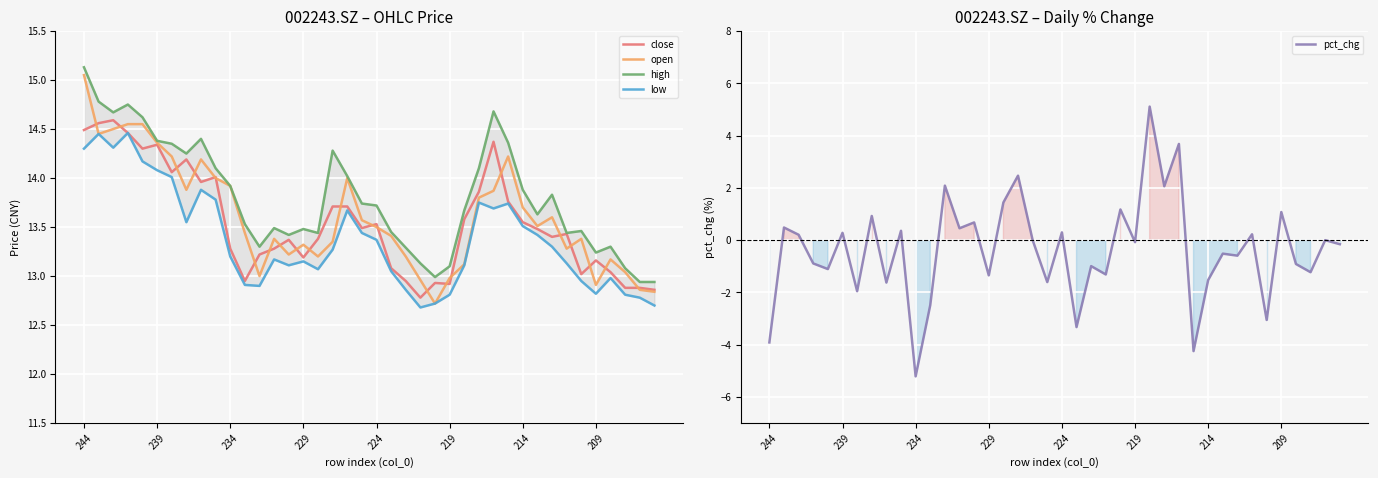

Which category has the highest value in the open series?

244